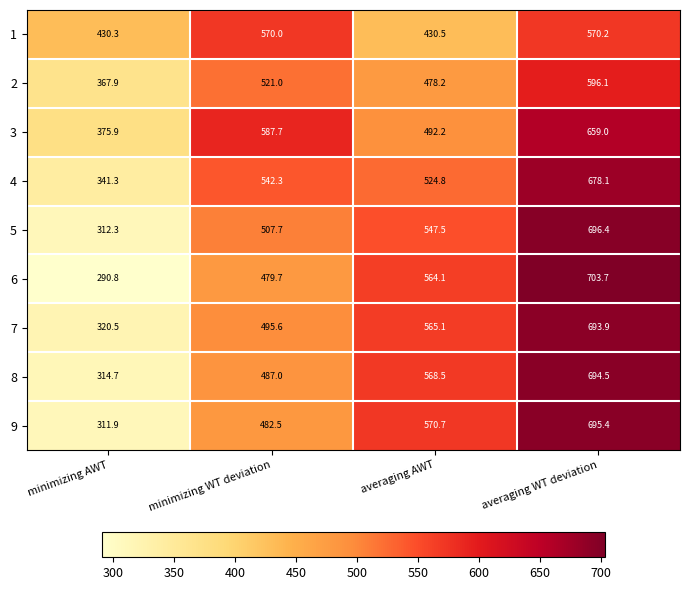

What is the average value of the 4 series?

521.6